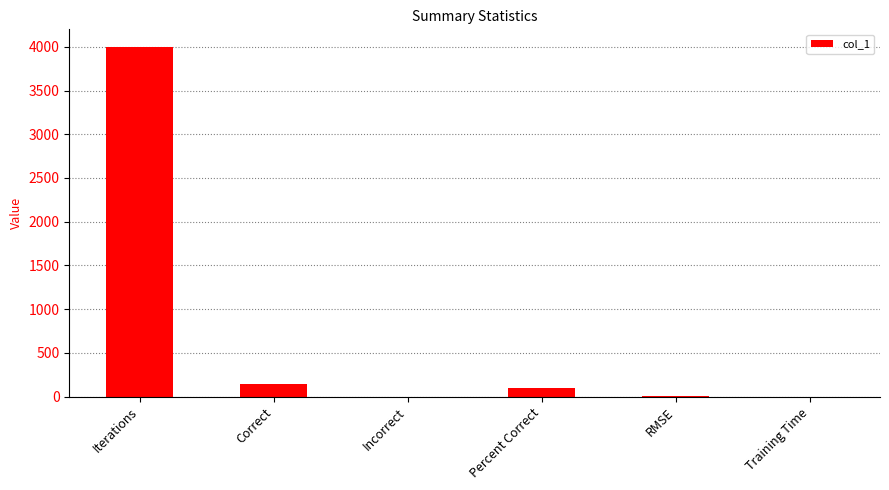

At which label is the value closest to 2000?

Correct